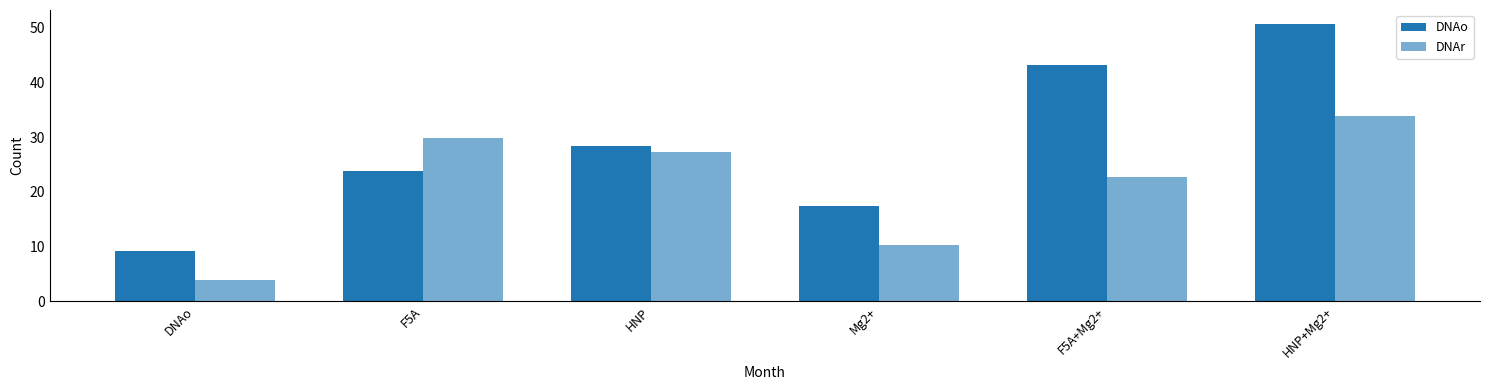

Which category has the highest value in the DNAo series?

HNP+Mg2+